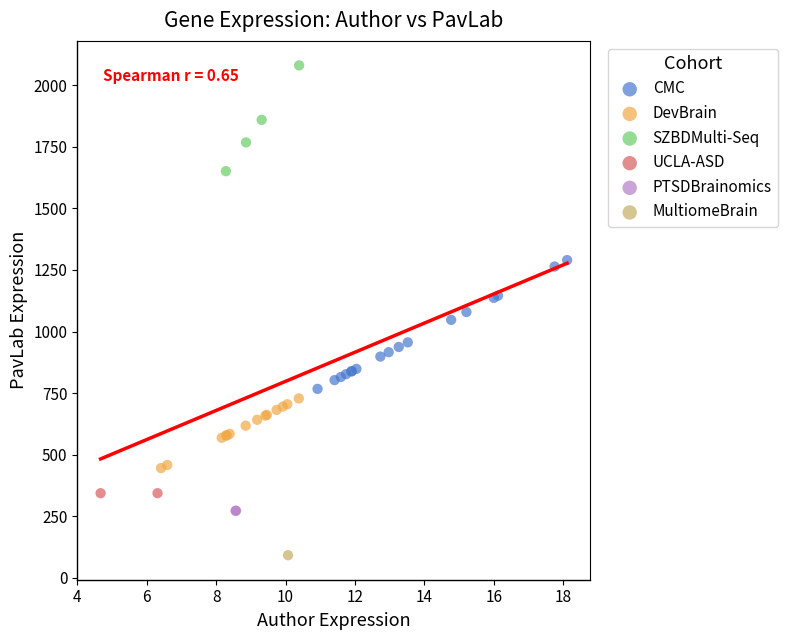

Which series contains the highest Y value?

SZBDMulti-Seq